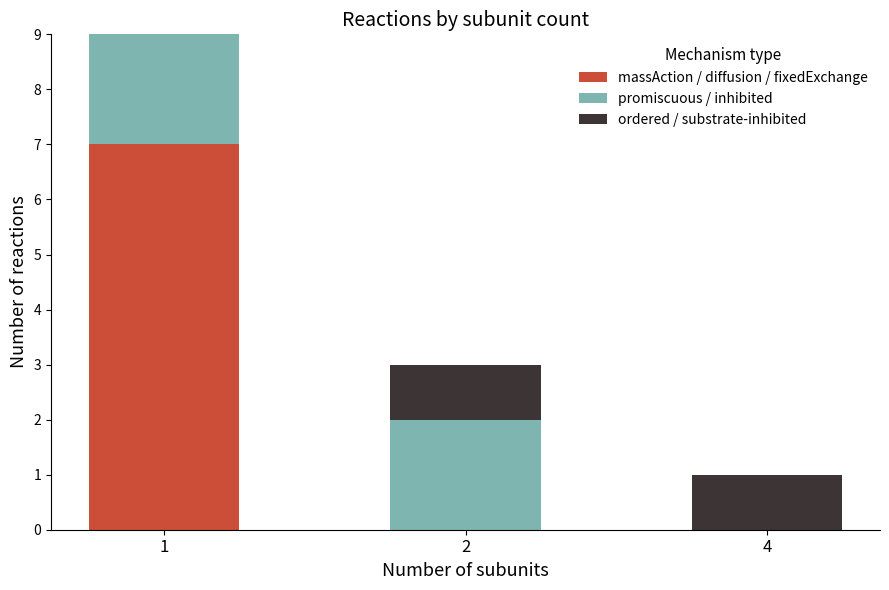

What is the highest value of the massAction / diffusion / fixedExchange series?

7